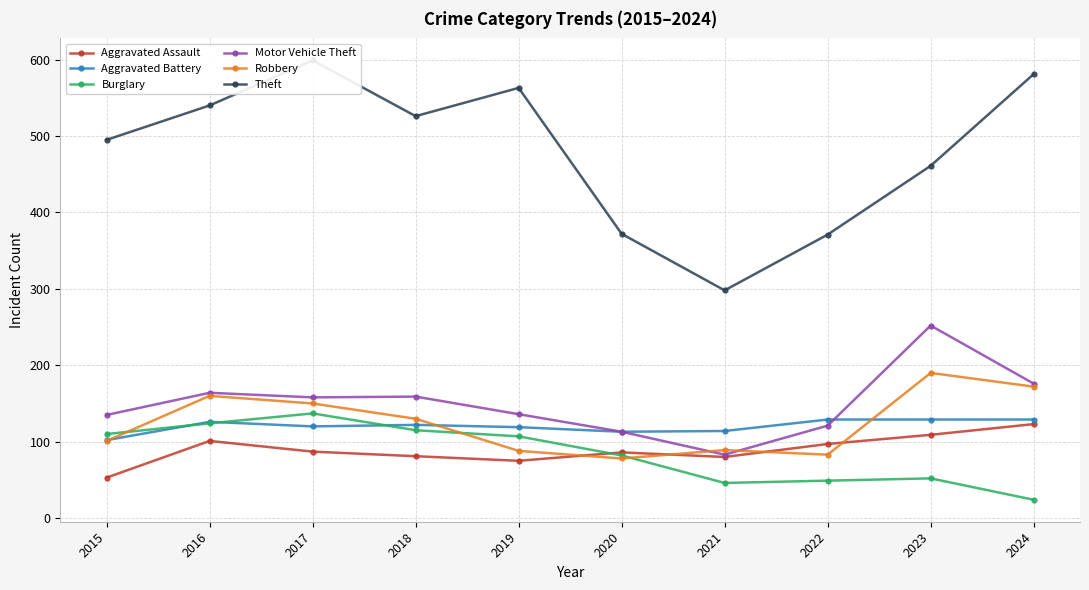

True or false: Motor Vehicle Theft has a value of 58 at 2015.

False